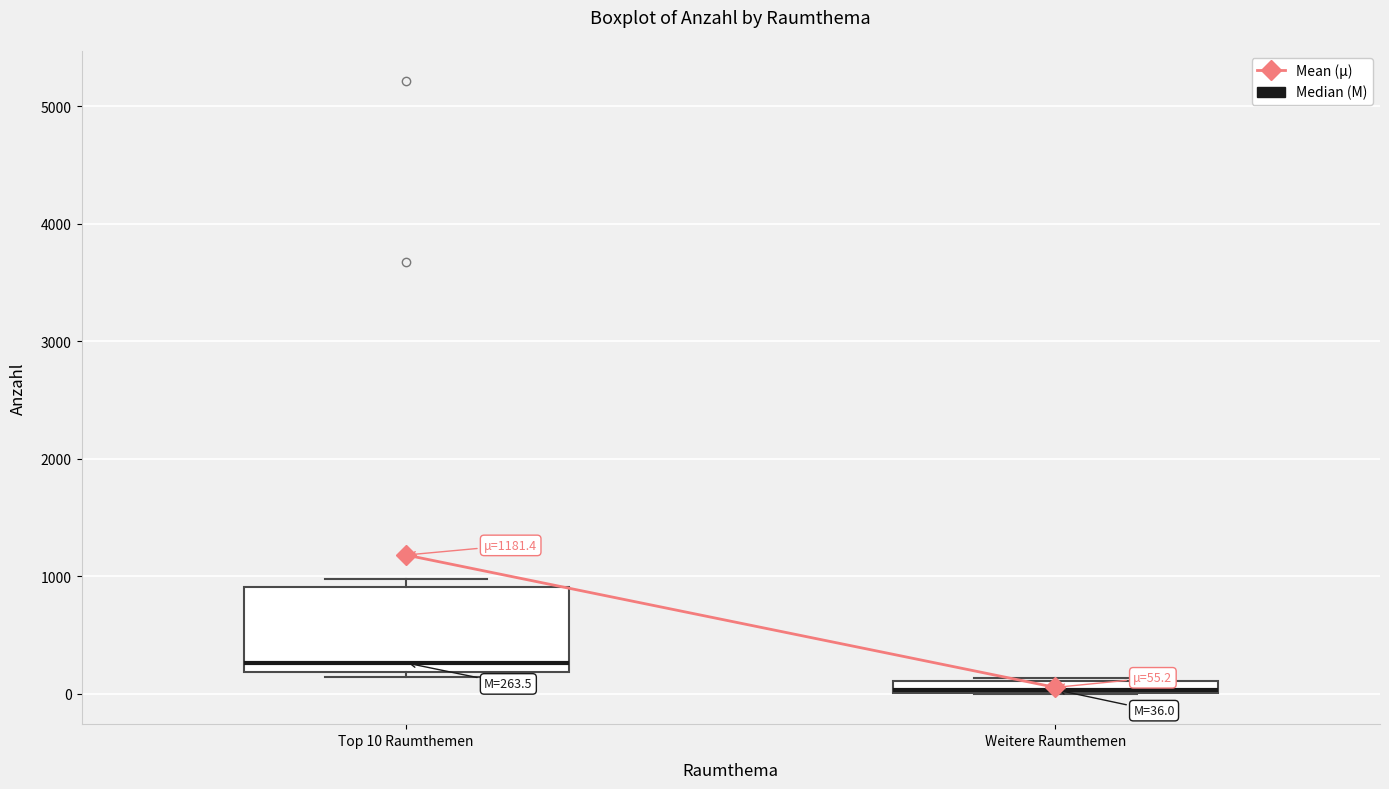

Which box has the highest median line?

Top 10 Raumthemen